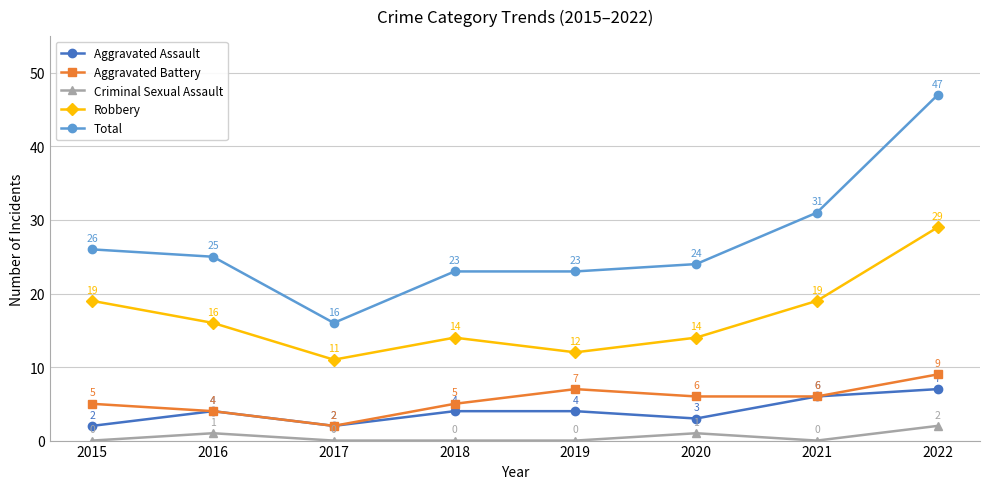

What is the difference between the second highest and second lowest values in the Criminal Sexual Assault series?

1